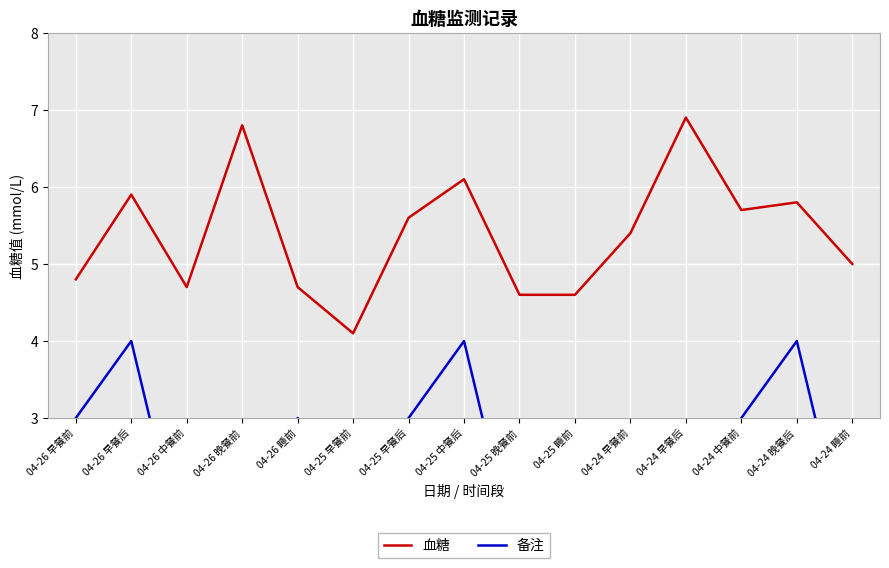

What is the approximate value of 血糖 at 04-24 早餐后?

6.9